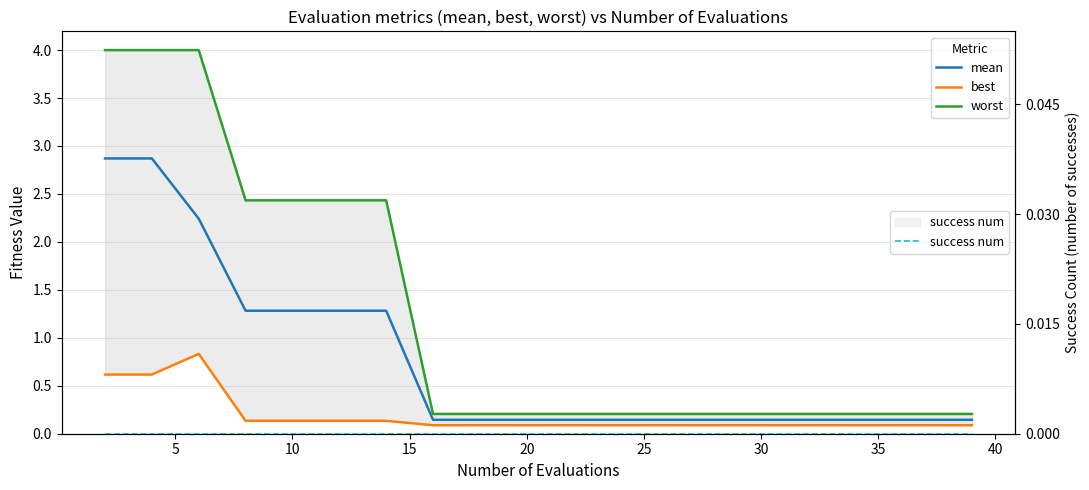

Does the chart display data point markers on the line(s)?

No